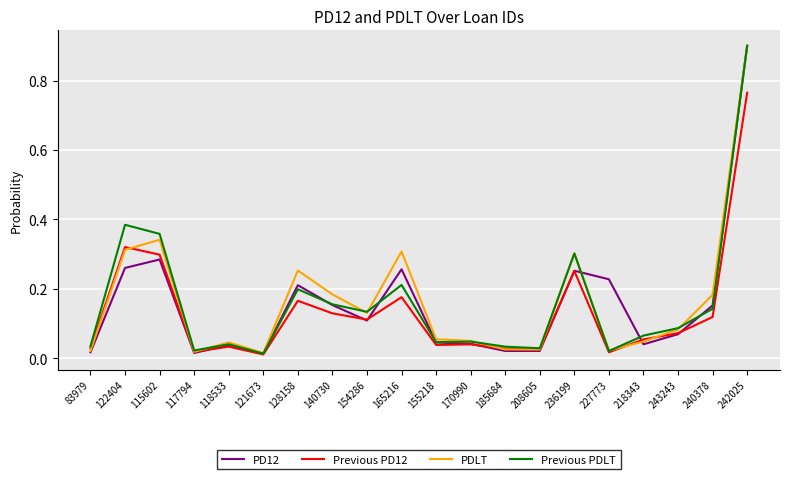

Does the chart display data point markers on the line(s)?

No